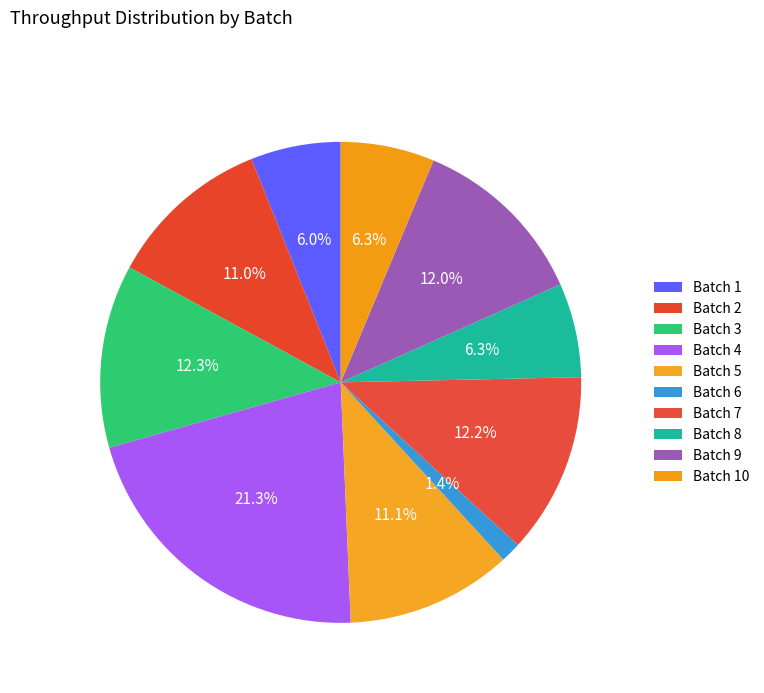

Which category has the smallest portion of the pie?

Batch 6